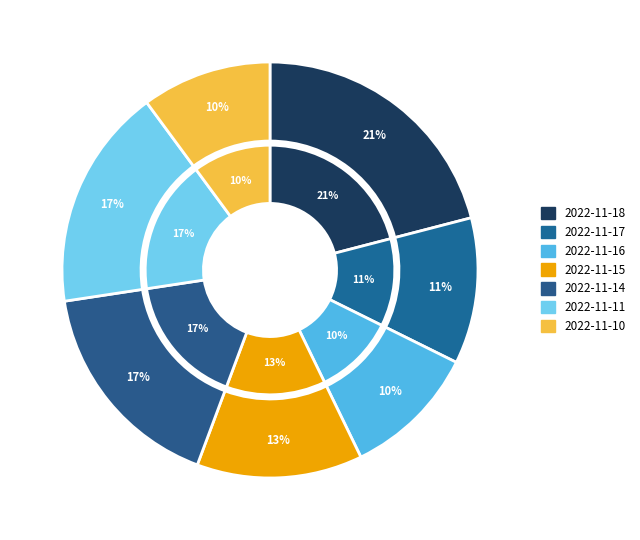

How much of the chart is everything except 2022-11-10?

89.9%